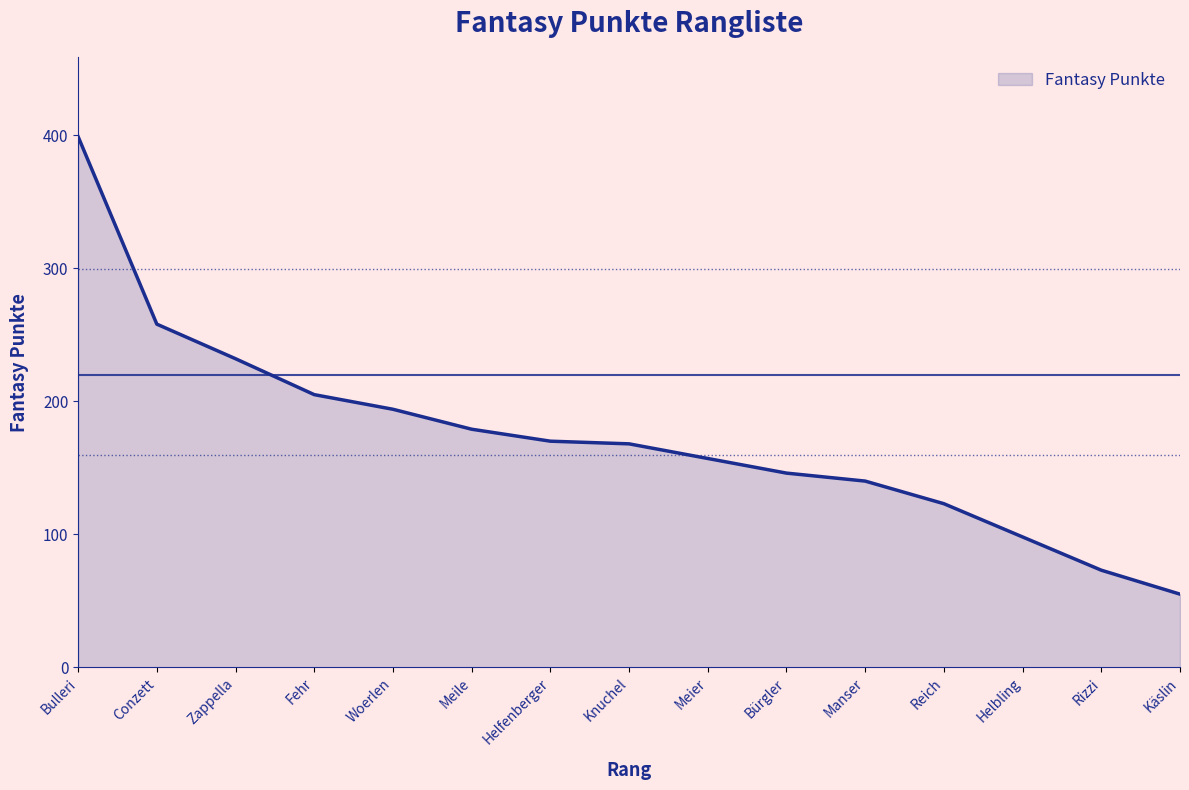

At which label does the data first exceed 168?

Bulleri